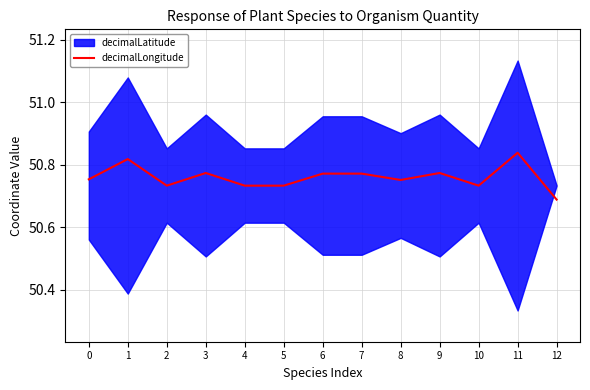

Is it true that the value at 9 is 50.8?

True